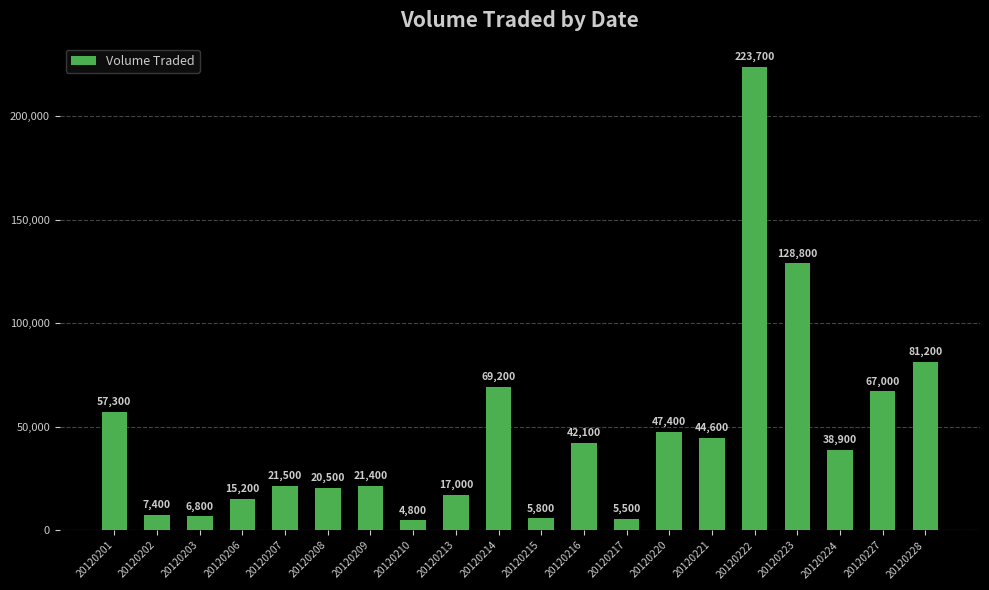

The chart shows a value of 20500 at 20120208. True or false?

True